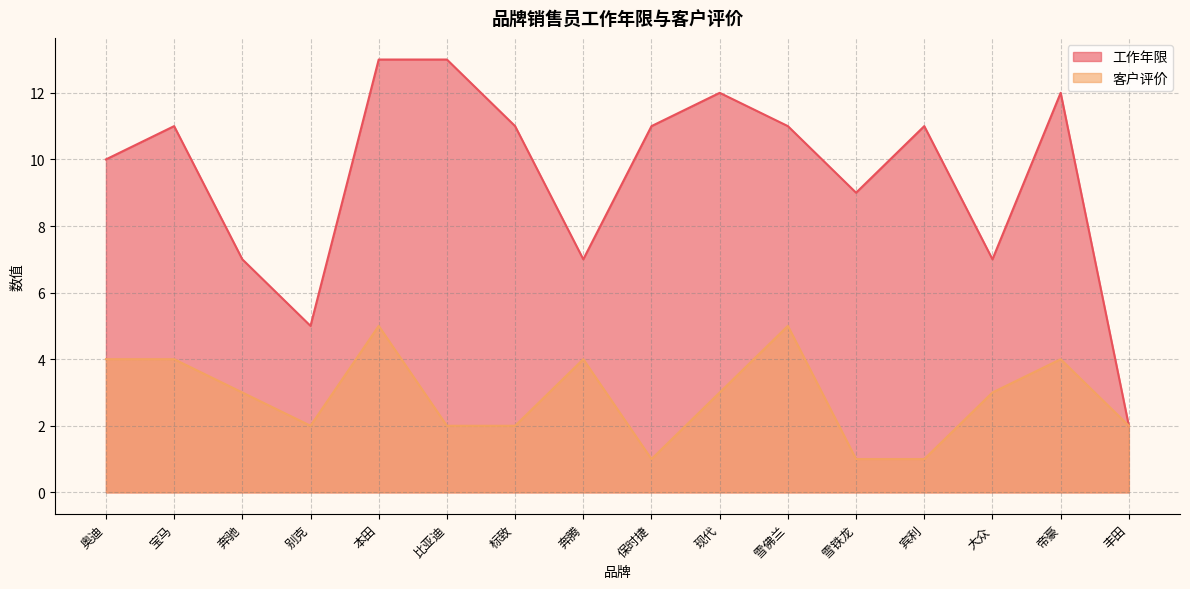

Reading left to right, transcribe all the data shown in this chart.

工作年限: 奥迪=10	宝马=11	奔驰=7	别克=5	本田=13	比亚迪=13	标致=11	奔腾=7	保时捷=11	现代=12	雪佛兰=11	雪铁龙=9	宾利=11	大众=7	帝豪=12	丰田=2
客户评价: 奥迪=4	宝马=4	奔驰=3	别克=2	本田=5	比亚迪=2	标致=2	奔腾=4	保时捷=1	现代=3	雪佛兰=5	雪铁龙=1	宾利=1	大众=3	帝豪=4	丰田=2